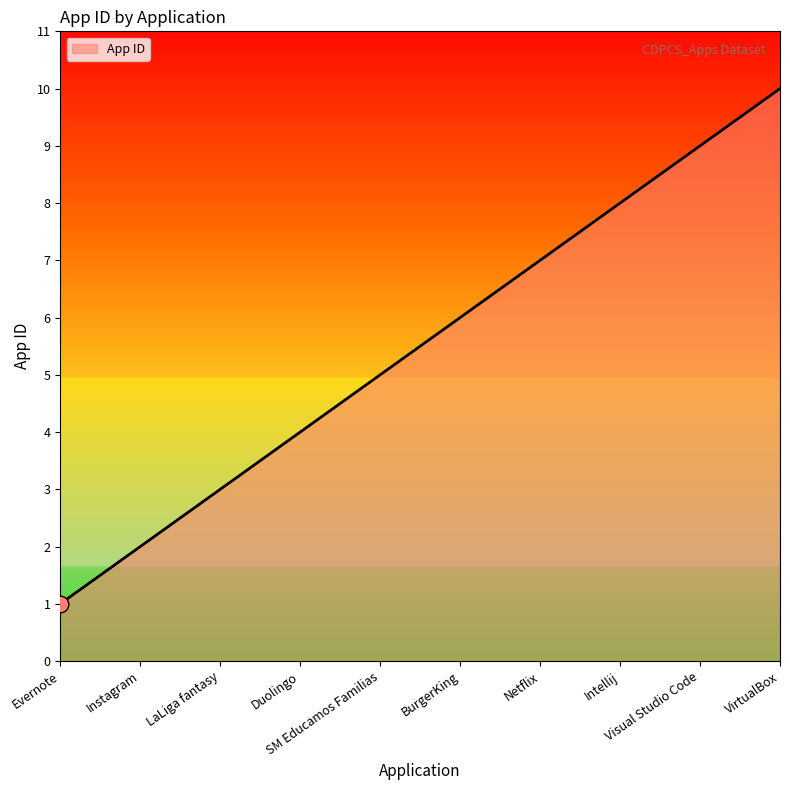

List the labels in order of value, smallest first.

Evernote, Instagram, LaLiga fantasy, Duolingo, SM Educamos Familias, BurgerKing, Netflix, Intellij, Visual Studio Code, VirtualBox